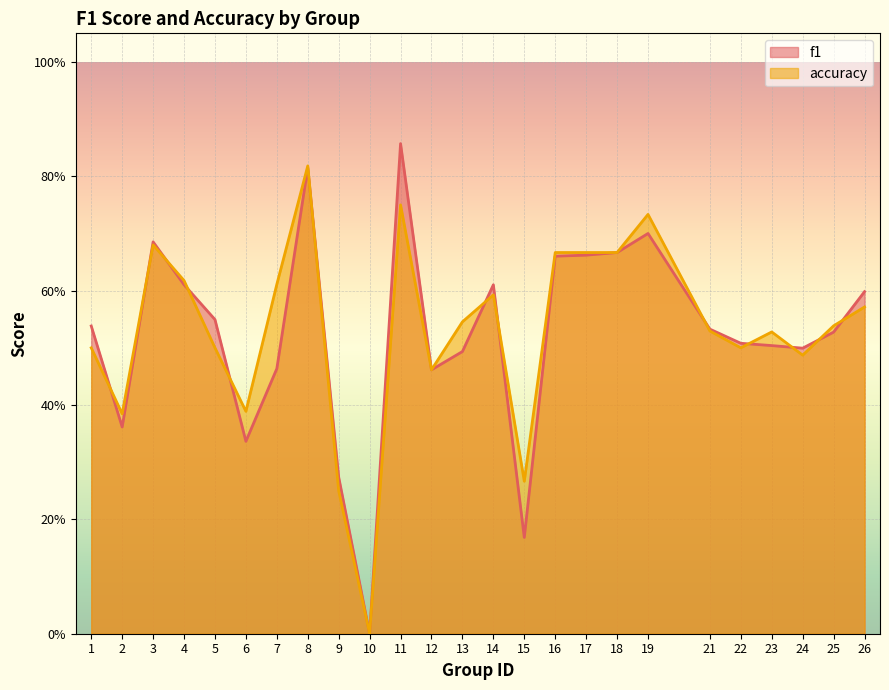

Which series ends up on top after the final intersection of f1 and accuracy?

f1